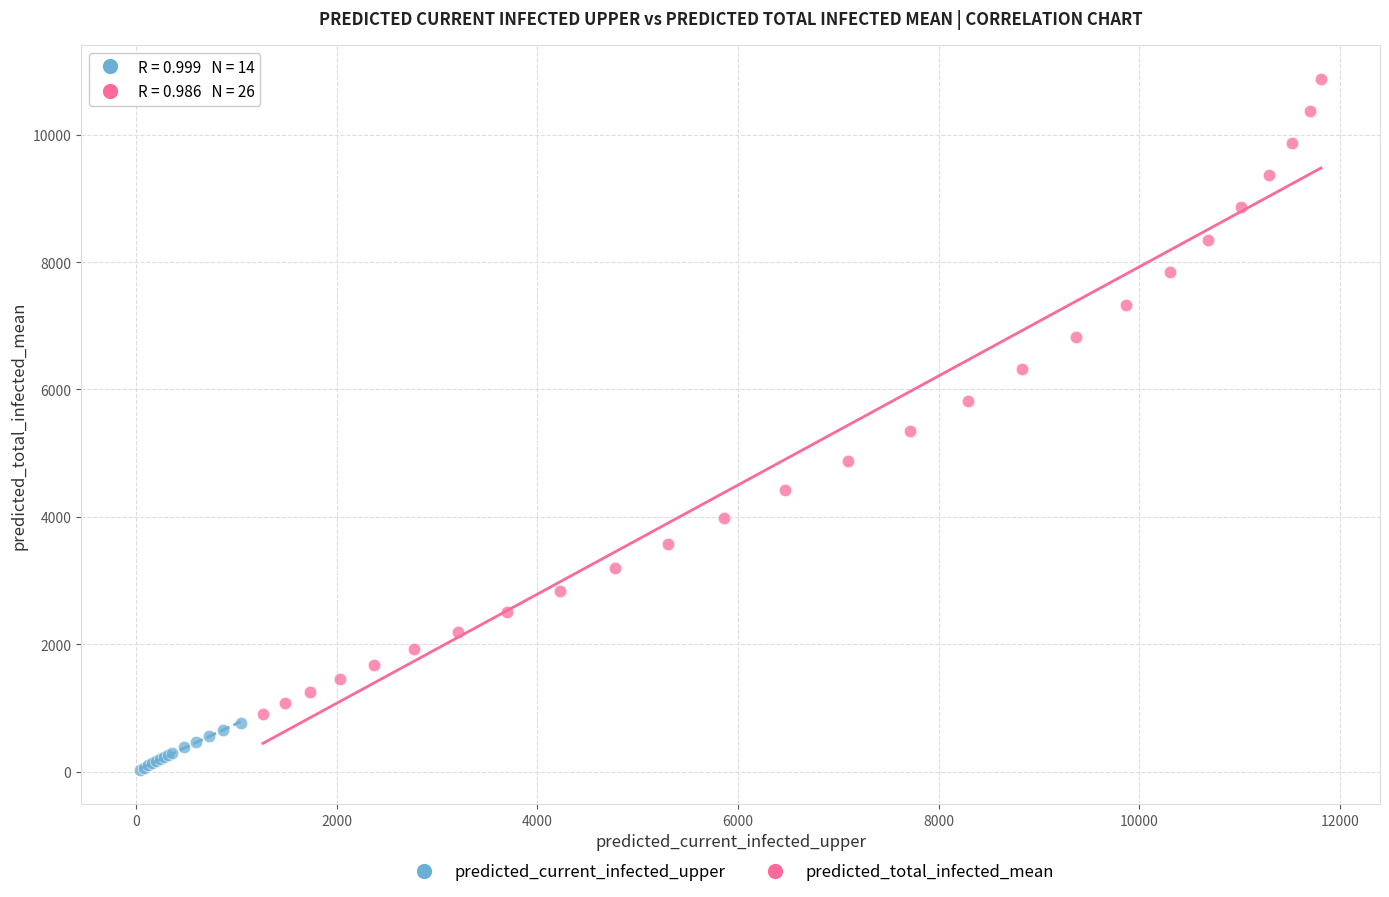

Which series contains the lowest Y value?

predicted_current_infected_upper